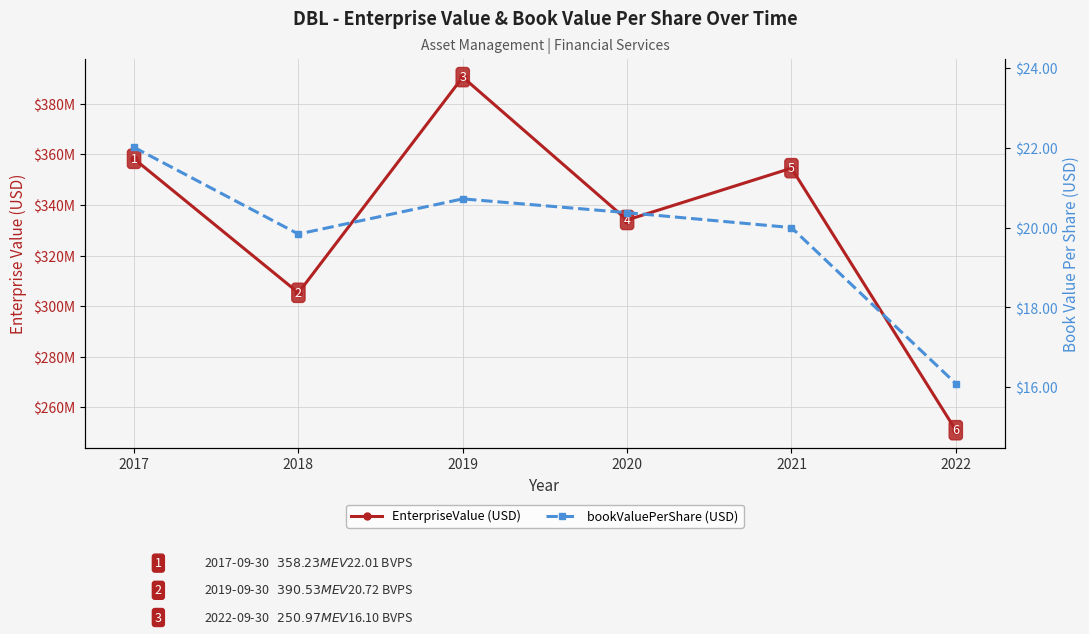

True or false: bookValuePerShare (USD) and EnterpriseValue (USD) cross at least once.

False